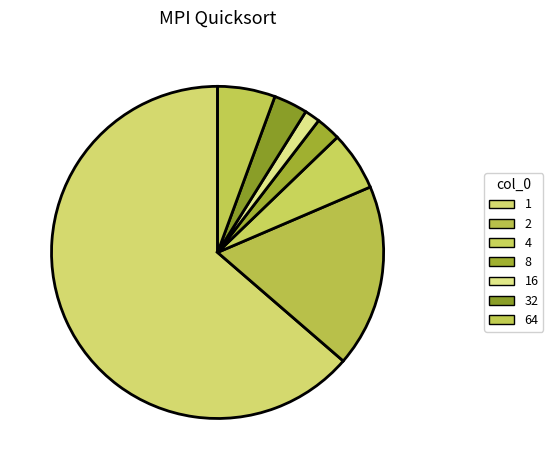

The 32 slice represents 3% of the pie. True or false?

True